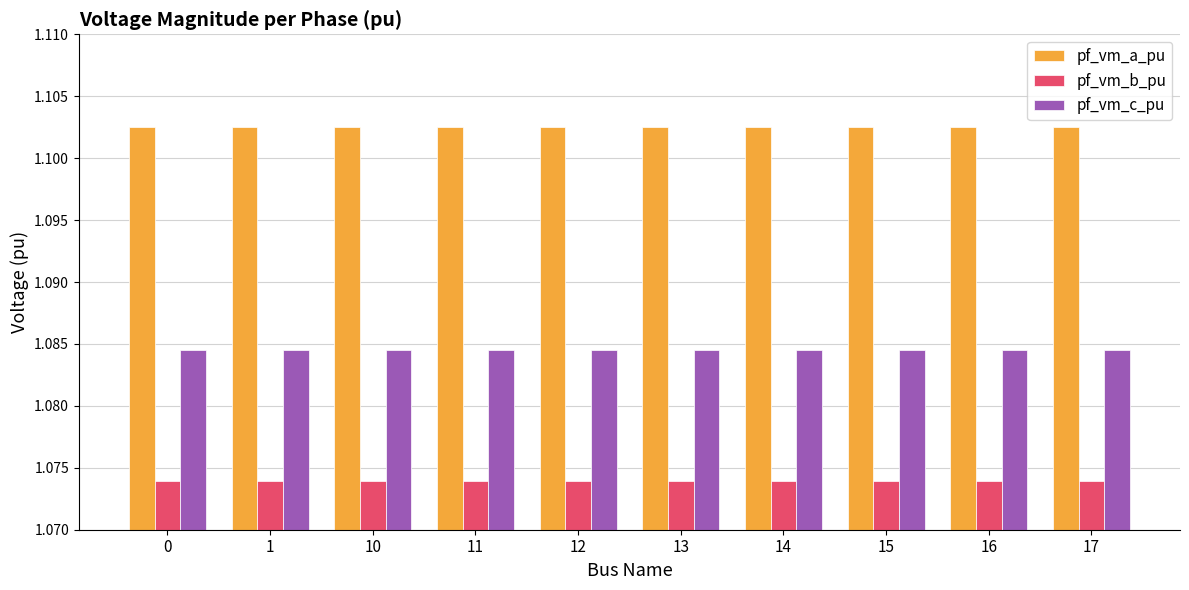

Count the pf_vm_c_pu values in the range 1 to 2.

10